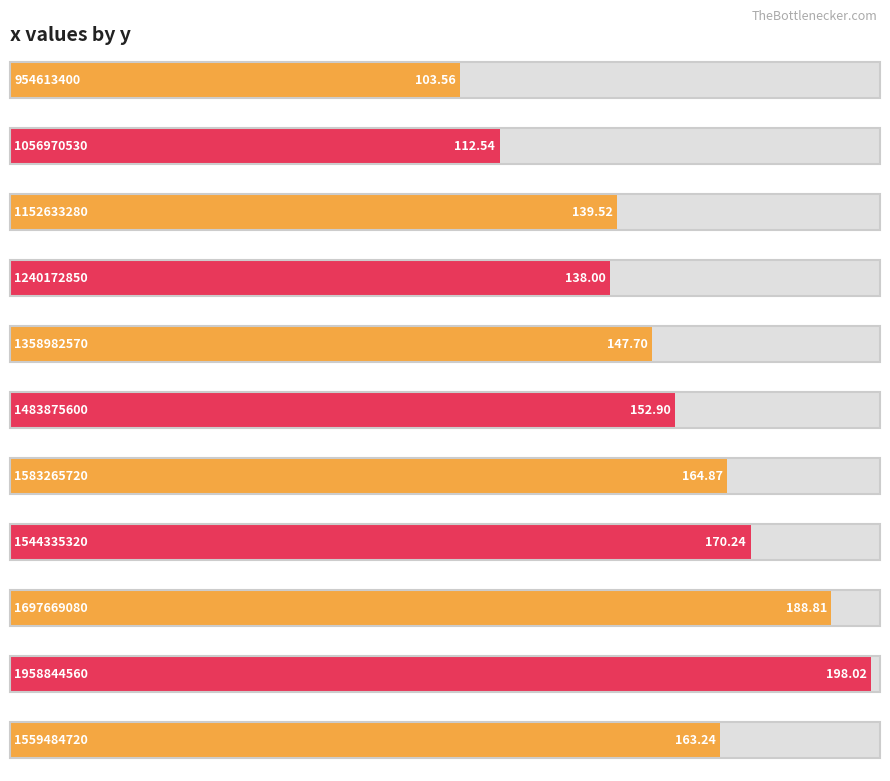

Reading right to left, extract all data points from this chart.

163.2	198.0	188.8	170.2	164.9	152.9	147.7	138.0	139.5	112.5	103.6